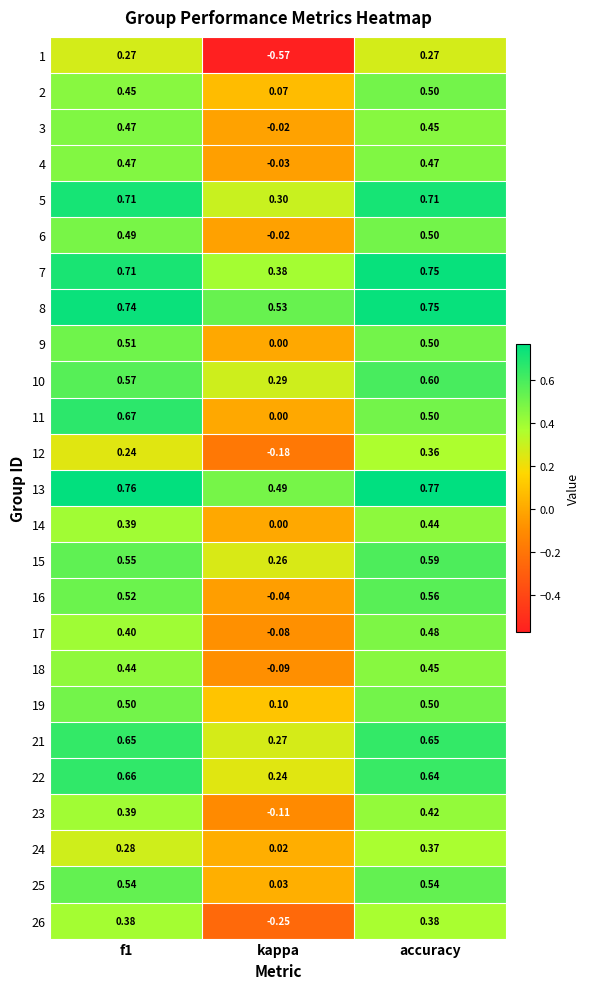

How many data points does each series have?

3